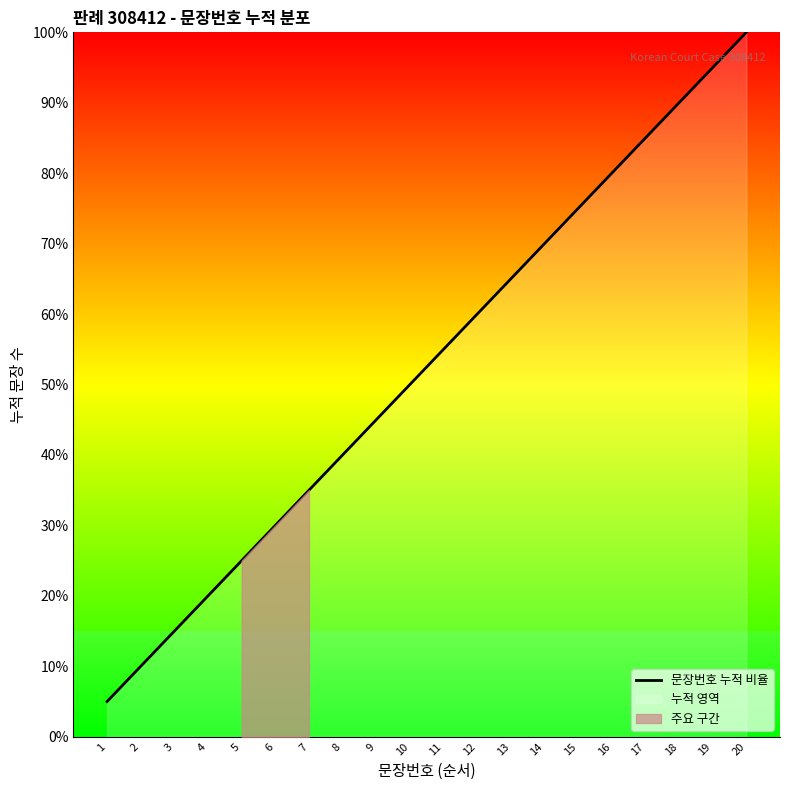

What is the smallest value displayed?

5.0